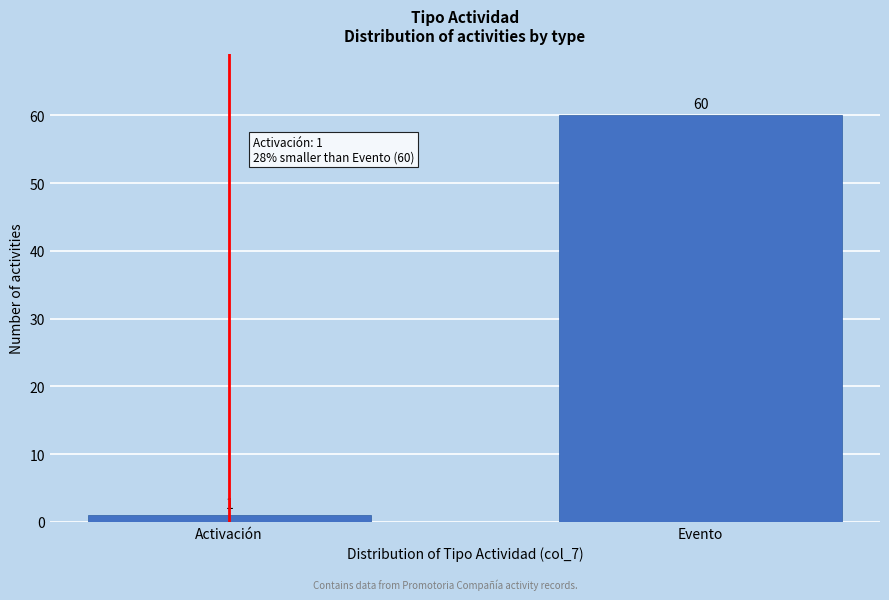

Reading left to right, extract all data points from this chart.

1	60